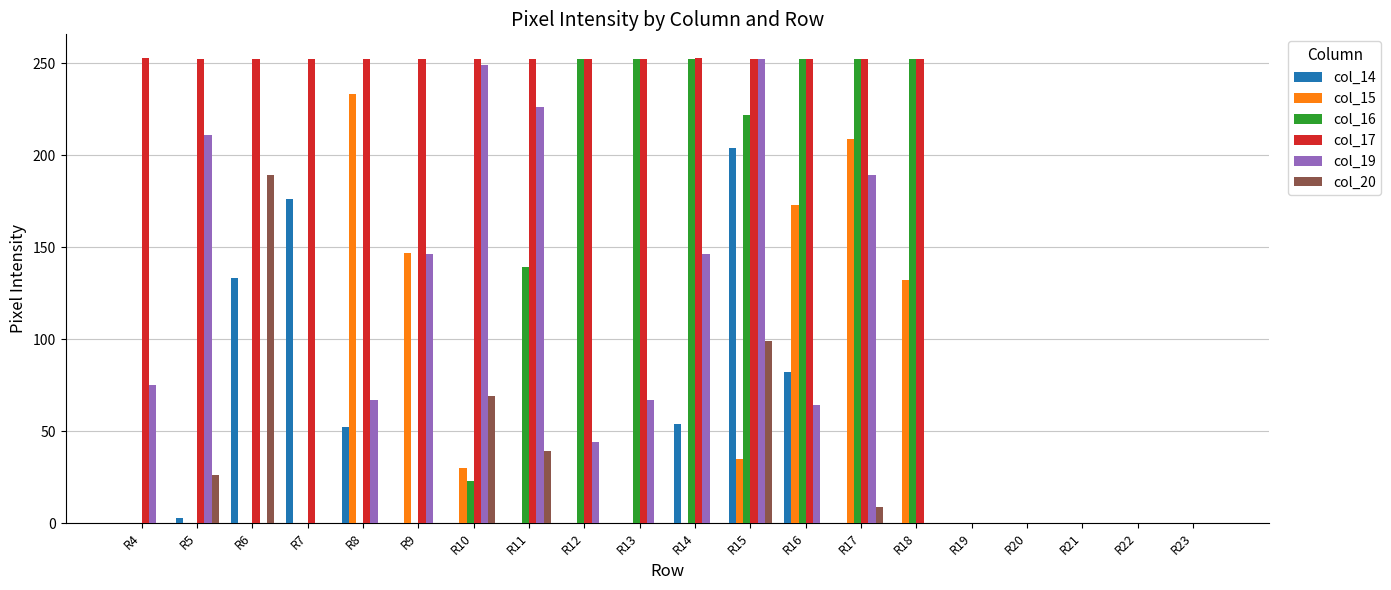

Which series has the largest total across all categories?

col_17